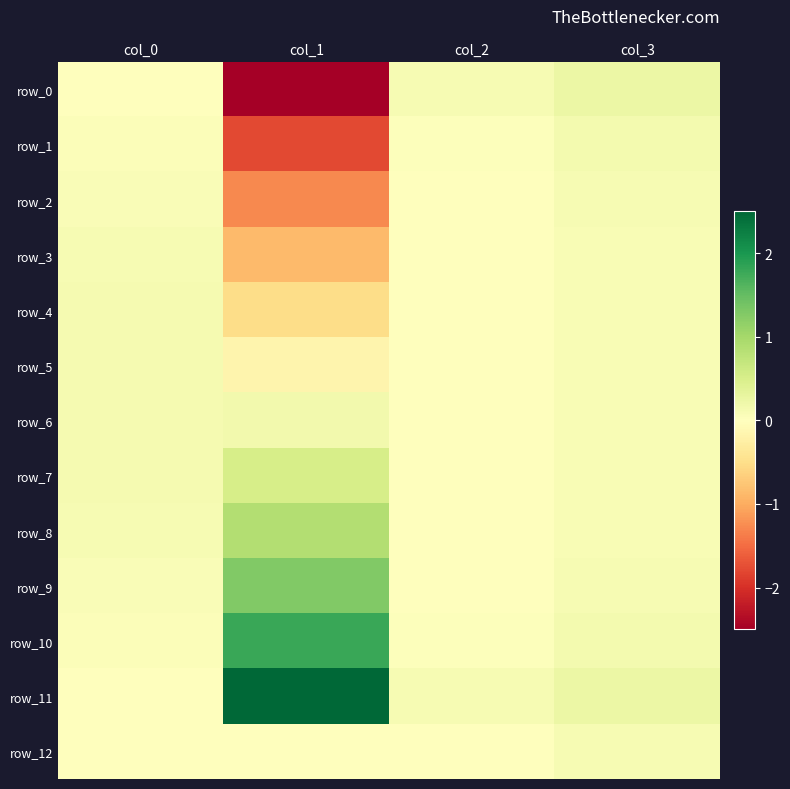

Reading left to right, transcribe all the data shown in this chart.

row_0: col_0=0.0	col_1=-2.5	col_2=0.1	col_3=0.2
row_1: col_0=0.0	col_1=-1.8	col_2=0.0	col_3=0.1
row_2: col_0=0.1	col_1=-1.3	col_2=0.0	col_3=0.1
row_3: col_0=0.1	col_1=-0.9	col_2=0.0	col_3=0.1
row_4: col_0=0.1	col_1=-0.5	col_2=0.0	col_3=0.1
row_5: col_0=0.1	col_1=-0.2	col_2=0.0	col_3=0.1
row_6: col_0=0.1	col_1=0.2	col_2=0.0	col_3=0.1
row_7: col_0=0.1	col_1=0.5	col_2=0.0	col_3=0.1
row_8: col_0=0.1	col_1=0.9	col_2=0.0	col_3=0.1
row_9: col_0=0.1	col_1=1.3	col_2=0.0	col_3=0.1
row_10: col_0=0.0	col_1=1.8	col_2=0.0	col_3=0.1
row_11: col_0=0.0	col_1=2.5	col_2=0.1	col_3=0.2
row_12: col_0=0.0	col_1=0.0	col_2=0.0	col_3=0.1